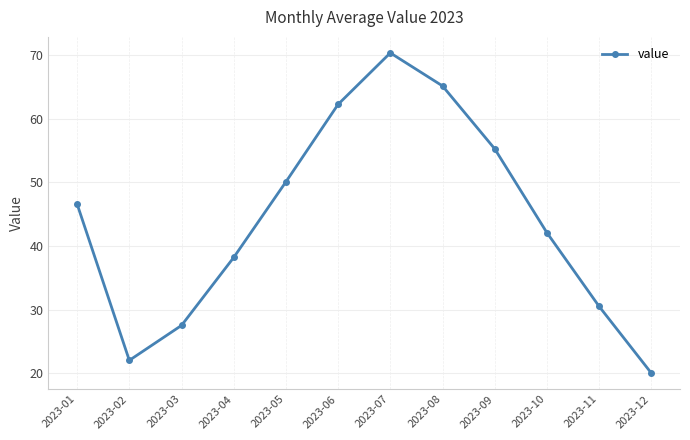

List the labels in order of value, smallest first.

2023-12, 2023-02, 2023-03, 2023-11, 2023-04, 2023-10, 2023-01, 2023-05, 2023-09, 2023-06, 2023-08, 2023-07